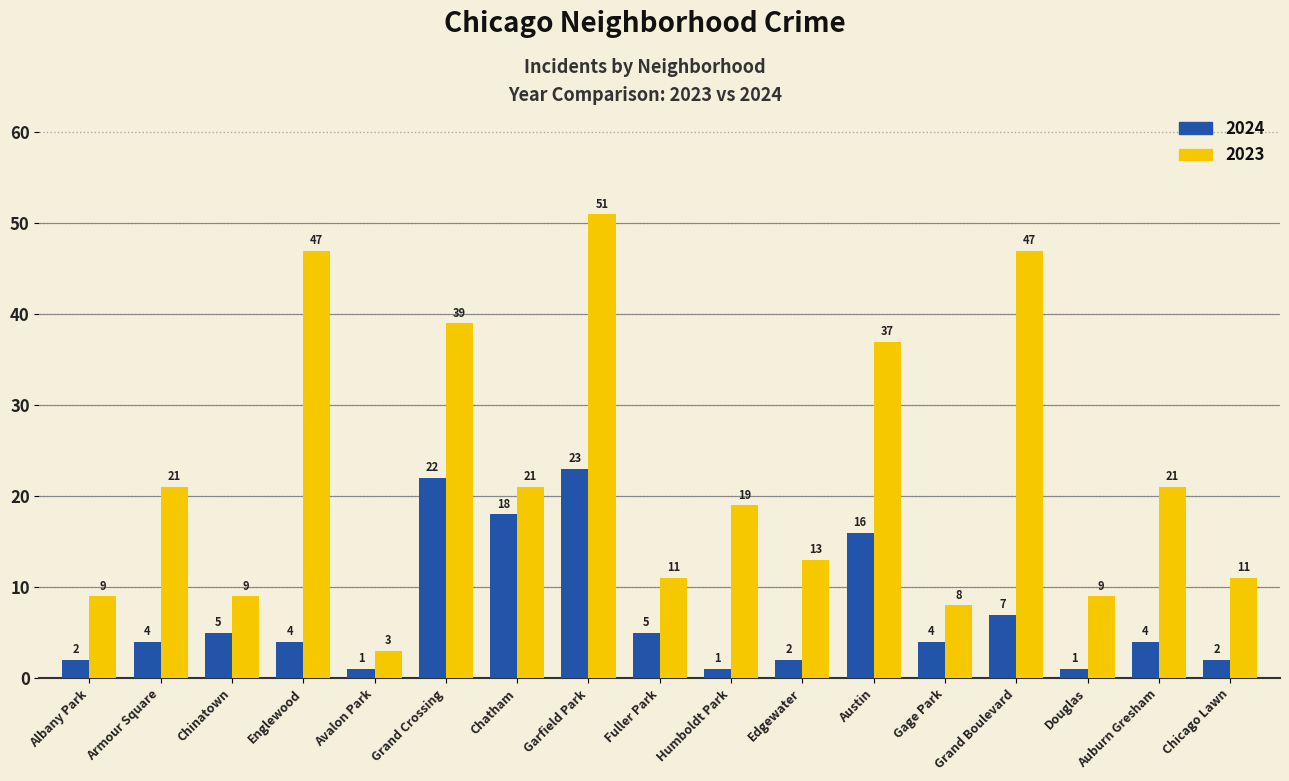

How many data points does each series have?

17